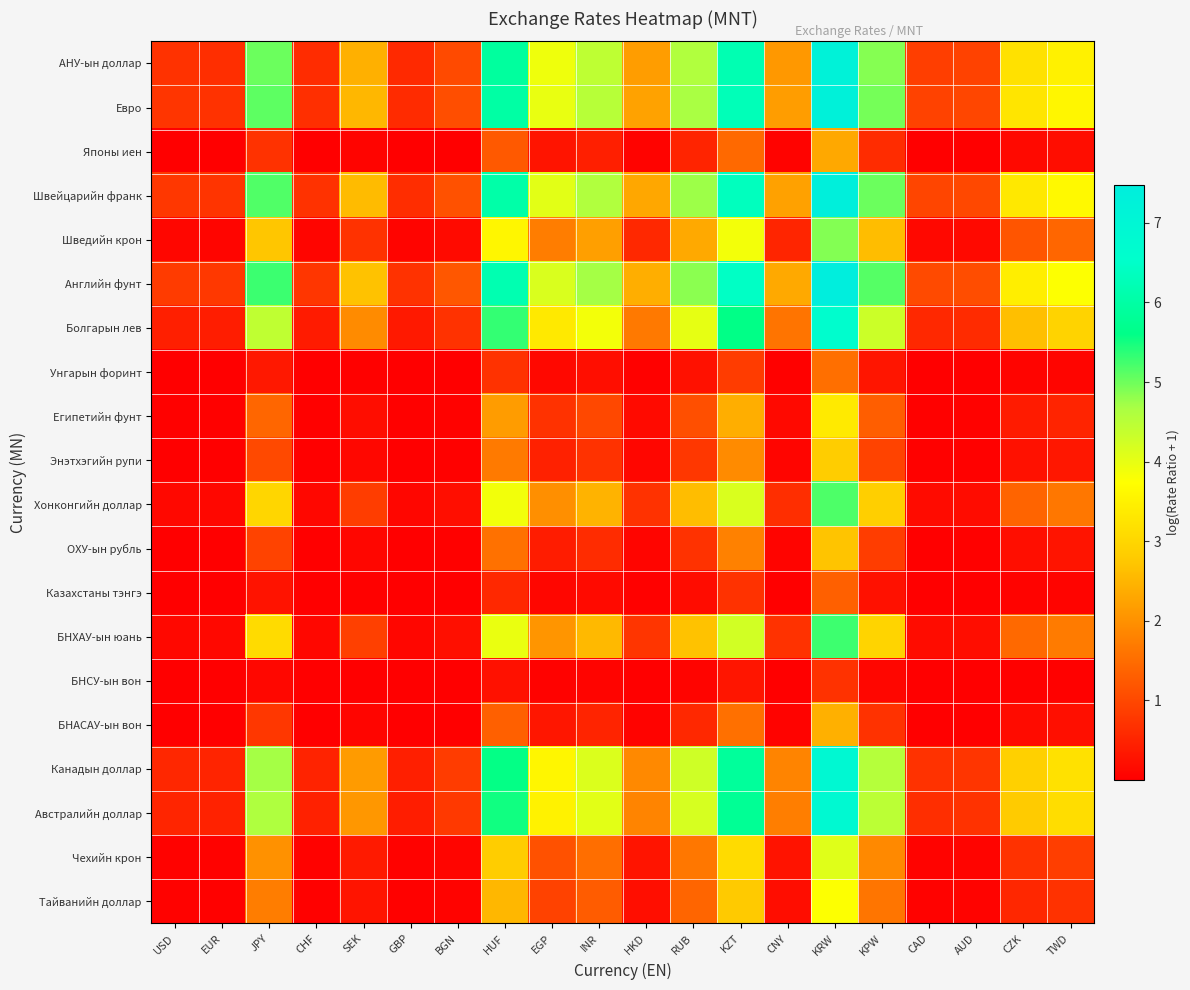

Reading left to right, what are all the values shown in this chart?

АНУ-ын доллар: USD=0.7	EUR=0.7	JPY=5.0	CHF=0.6	SEK=2.4	GBP=0.6	BGN=1.0	HUF=5.9	EGP=3.9	INR=4.4	HKD=2.2	RUB=4.6	KZT=6.2	CNY=2.1	KRW=7.2	KPW=4.9	CAD=0.9	AUD=0.9	CZK=3.2	TWD=3.5
Евро: USD=0.7	EUR=0.7	JPY=5.1	CHF=0.7	SEK=2.5	GBP=0.6	BGN=1.1	HUF=6.0	EGP=4.0	INR=4.5	HKD=2.2	RUB=4.7	KZT=6.3	CNY=2.2	KRW=7.3	KPW=5.0	CAD=0.9	AUD=1.0	CZK=3.3	TWD=3.6
Японы иен: USD=0.0	EUR=0.0	JPY=0.7	CHF=0.0	SEK=0.1	GBP=0.0	BGN=0.0	HUF=1.2	EGP=0.3	INR=0.4	HKD=0.1	RUB=0.5	KZT=1.5	CNY=0.0	KRW=2.3	KPW=0.6	CAD=0.0	AUD=0.0	CZK=0.1	TWD=0.2
Швейцарийн франк: USD=0.8	EUR=0.7	JPY=5.2	CHF=0.7	SEK=2.6	GBP=0.6	BGN=1.1	HUF=6.1	EGP=4.0	INR=4.6	HKD=2.3	RUB=4.7	KZT=6.3	CNY=2.2	KRW=7.4	KPW=5.0	CAD=1.0	AUD=1.0	CZK=3.3	TWD=3.6
Шведийн крон: USD=0.1	EUR=0.1	JPY=2.7	CHF=0.1	SEK=0.7	GBP=0.1	BGN=0.2	HUF=3.6	EGP=1.7	INR=2.2	HKD=0.6	RUB=2.3	KZT=3.9	CNY=0.5	KRW=4.9	KPW=2.6	CAD=0.1	AUD=0.1	CZK=1.2	TWD=1.4
Английн фунт: USD=0.8	EUR=0.8	JPY=5.3	CHF=0.8	SEK=2.7	GBP=0.7	BGN=1.2	HUF=6.2	EGP=4.2	INR=4.7	HKD=2.4	RUB=4.8	KZT=6.5	CNY=2.3	KRW=7.5	KPW=5.1	CAD=1.0	AUD=1.1	CZK=3.4	TWD=3.8
Болгарын лев: USD=0.4	EUR=0.4	JPY=4.4	CHF=0.4	SEK=1.9	GBP=0.4	BGN=0.7	HUF=5.3	EGP=3.3	INR=3.9	HKD=1.7	RUB=4.0	KZT=5.6	CNY=1.6	KRW=6.6	KPW=4.3	CAD=0.6	AUD=0.6	CZK=2.6	TWD=2.9
Унгарын форинт: USD=0.0	EUR=0.0	JPY=0.3	CHF=0.0	SEK=0.0	GBP=0.0	BGN=0.0	HUF=0.7	EGP=0.1	INR=0.2	HKD=0.0	RUB=0.2	KZT=0.8	CNY=0.0	KRW=1.5	KPW=0.3	CAD=0.0	AUD=0.0	CZK=0.1	TWD=0.1
Египетийн фунт: USD=0.0	EUR=0.0	JPY=1.4	CHF=0.0	SEK=0.2	GBP=0.0	BGN=0.0	HUF=2.1	EGP=0.7	INR=1.0	HKD=0.1	RUB=1.1	KZT=2.4	CNY=0.1	KRW=3.4	KPW=1.3	CAD=0.0	AUD=0.0	CZK=0.4	TWD=0.5
Энэтхэгийн рупи: USD=0.0	EUR=0.0	JPY=1.0	CHF=0.0	SEK=0.1	GBP=0.0	BGN=0.0	HUF=1.7	EGP=0.5	INR=0.7	HKD=0.1	RUB=0.8	KZT=1.9	CNY=0.1	KRW=2.8	KPW=0.9	CAD=0.0	AUD=0.0	CZK=0.2	TWD=0.3
Хонконгийн доллар: USD=0.1	EUR=0.1	JPY=3.0	CHF=0.1	SEK=0.9	GBP=0.1	BGN=0.2	HUF=3.9	EGP=2.0	INR=2.5	HKD=0.7	RUB=2.6	KZT=4.2	CNY=0.7	KRW=5.2	KPW=2.9	CAD=0.2	AUD=0.2	CZK=1.4	TWD=1.6
ОХУ-ын рубль: USD=0.0	EUR=0.0	JPY=0.9	CHF=0.0	SEK=0.1	GBP=0.0	BGN=0.0	HUF=1.6	EGP=0.4	INR=0.6	HKD=0.1	RUB=0.7	KZT=1.8	CNY=0.1	KRW=2.7	KPW=0.8	CAD=0.0	AUD=0.0	CZK=0.2	TWD=0.3
Казахстаны тэнгэ: USD=0.0	EUR=0.0	JPY=0.3	CHF=0.0	SEK=0.0	GBP=0.0	BGN=0.0	HUF=0.6	EGP=0.1	INR=0.2	HKD=0.0	RUB=0.2	KZT=0.7	CNY=0.0	KRW=1.3	KPW=0.2	CAD=0.0	AUD=0.0	CZK=0.0	TWD=0.1
БНХАУ-ын юань: USD=0.1	EUR=0.1	JPY=3.1	CHF=0.1	SEK=0.9	GBP=0.1	BGN=0.2	HUF=4.0	EGP=2.1	INR=2.6	HKD=0.7	RUB=2.7	KZT=4.2	CNY=0.7	KRW=5.3	KPW=3.0	CAD=0.2	AUD=0.2	CZK=1.4	TWD=1.7
БНСУ-ын вон: USD=0.0	EUR=0.0	JPY=0.1	CHF=0.0	SEK=0.0	GBP=0.0	BGN=0.0	HUF=0.2	EGP=0.0	INR=0.1	HKD=0.0	RUB=0.1	KZT=0.3	CNY=0.0	KRW=0.7	KPW=0.1	CAD=0.0	AUD=0.0	CZK=0.0	TWD=0.0
БНАСАУ-ын вон: USD=0.0	EUR=0.0	JPY=0.8	CHF=0.0	SEK=0.1	GBP=0.0	BGN=0.0	HUF=1.3	EGP=0.3	INR=0.5	HKD=0.1	RUB=0.6	KZT=1.6	CNY=0.1	KRW=2.4	KPW=0.7	CAD=0.0	AUD=0.0	CZK=0.2	TWD=0.2
Канадын доллар: USD=0.5	EUR=0.5	JPY=4.7	CHF=0.5	SEK=2.1	GBP=0.4	BGN=0.8	HUF=5.6	EGP=3.6	INR=4.1	HKD=1.9	RUB=4.3	KZT=5.9	CNY=1.8	KRW=6.9	KPW=4.6	CAD=0.7	AUD=0.7	CZK=2.9	TWD=3.2
Австралийн доллар: USD=0.5	EUR=0.5	JPY=4.6	CHF=0.5	SEK=2.1	GBP=0.4	BGN=0.8	HUF=5.5	EGP=3.5	INR=4.0	HKD=1.8	RUB=4.2	KZT=5.8	CNY=1.8	KRW=6.8	KPW=4.5	CAD=0.7	AUD=0.7	CZK=2.8	TWD=3.1
Чехийн крон: USD=0.0	EUR=0.0	JPY=2.0	CHF=0.0	SEK=0.4	GBP=0.0	BGN=0.1	HUF=2.8	EGP=1.1	INR=1.5	HKD=0.3	RUB=1.6	KZT=3.1	CNY=0.3	KRW=4.1	KPW=1.9	CAD=0.1	AUD=0.1	CZK=0.7	TWD=0.9
Тайванийн доллар: USD=0.0	EUR=0.0	JPY=1.7	CHF=0.0	SEK=0.3	GBP=0.0	BGN=0.1	HUF=2.5	EGP=0.9	INR=1.3	HKD=0.2	RUB=1.4	KZT=2.8	CNY=0.2	KRW=3.8	KPW=1.6	CAD=0.0	AUD=0.0	CZK=0.5	TWD=0.7